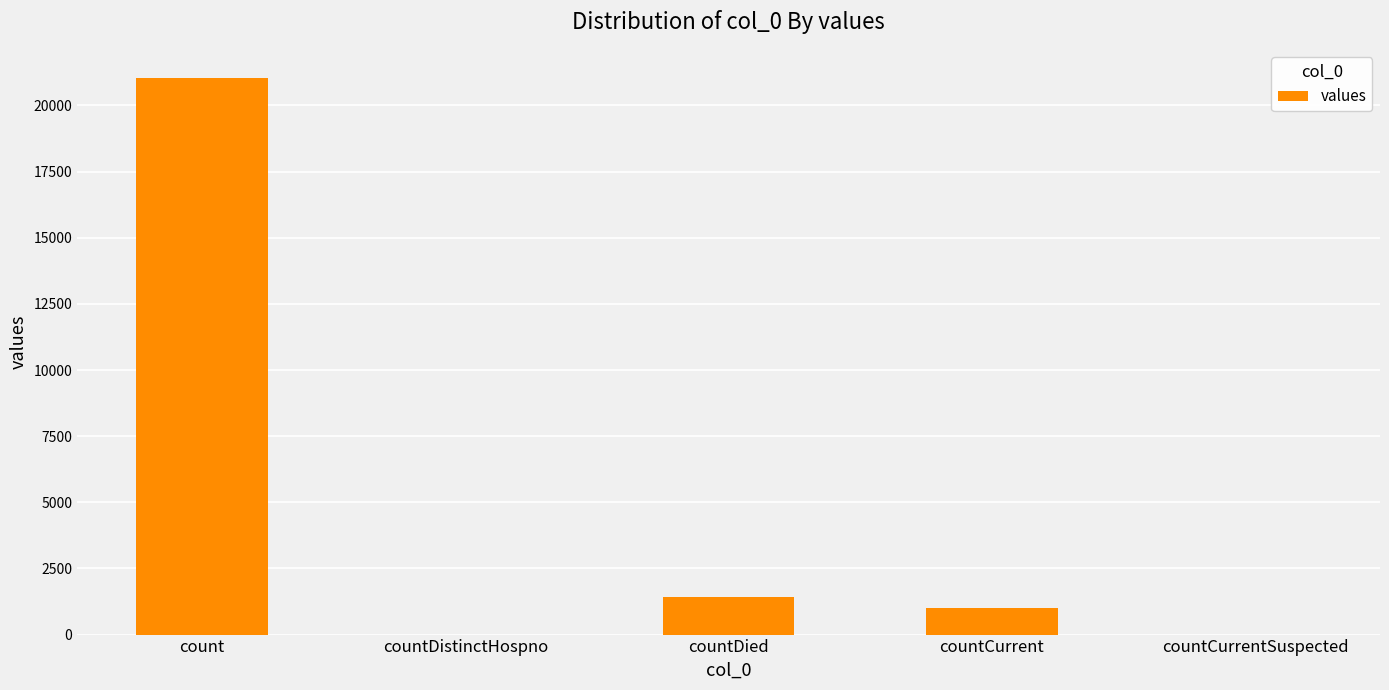

Which has a higher value, countDied or countCurrentSuspected?

countDied